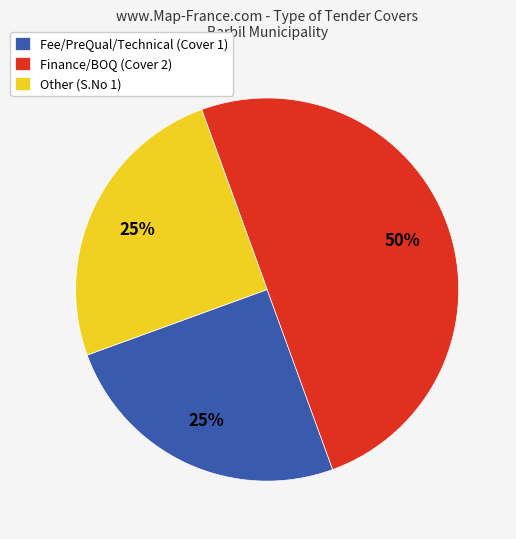

Do Other (S.No 1) and Finance/BOQ (Cover 2) together represent more than half of the pie?

Yes